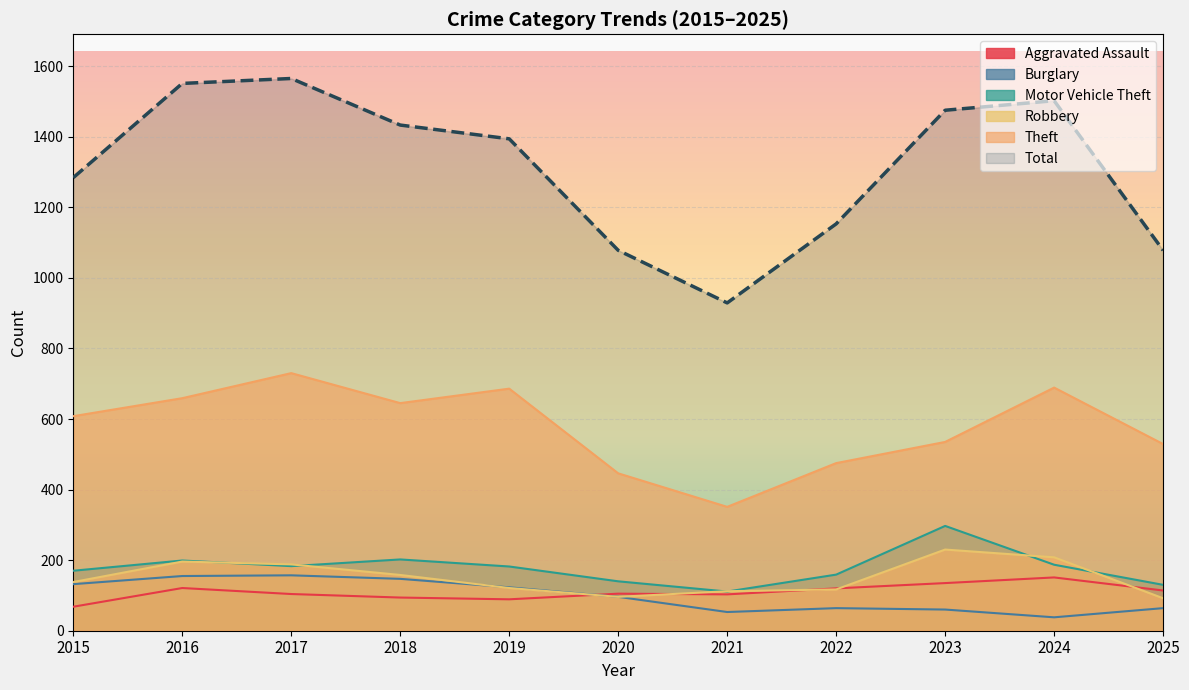

True or false: Robbery and Theft cross at least once.

False